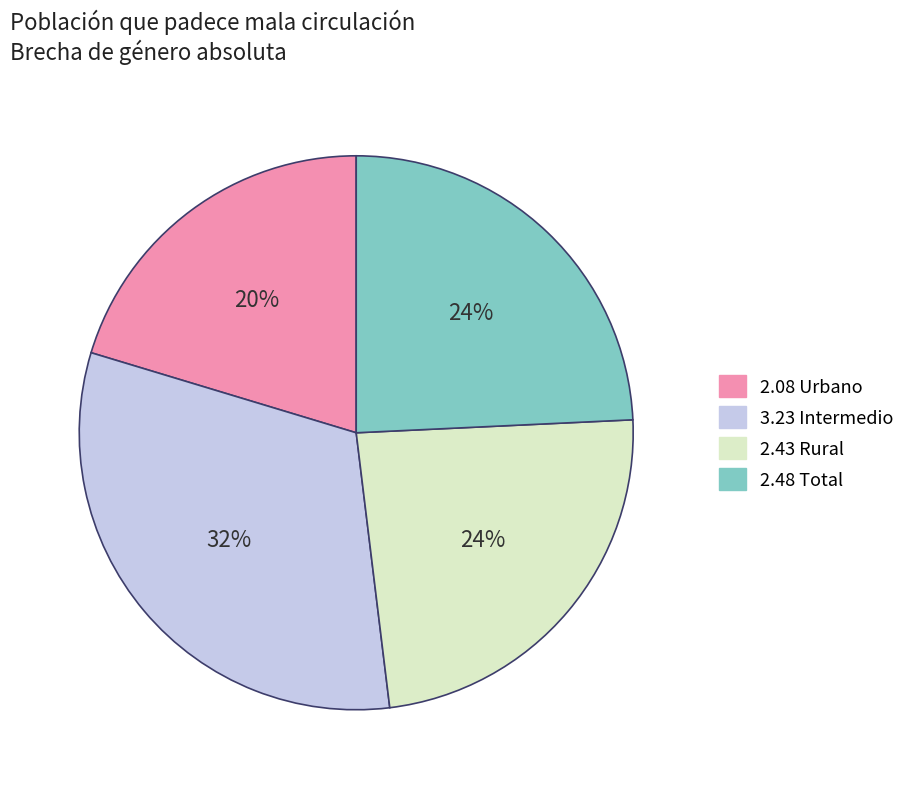

How many slices are in this pie chart?

4